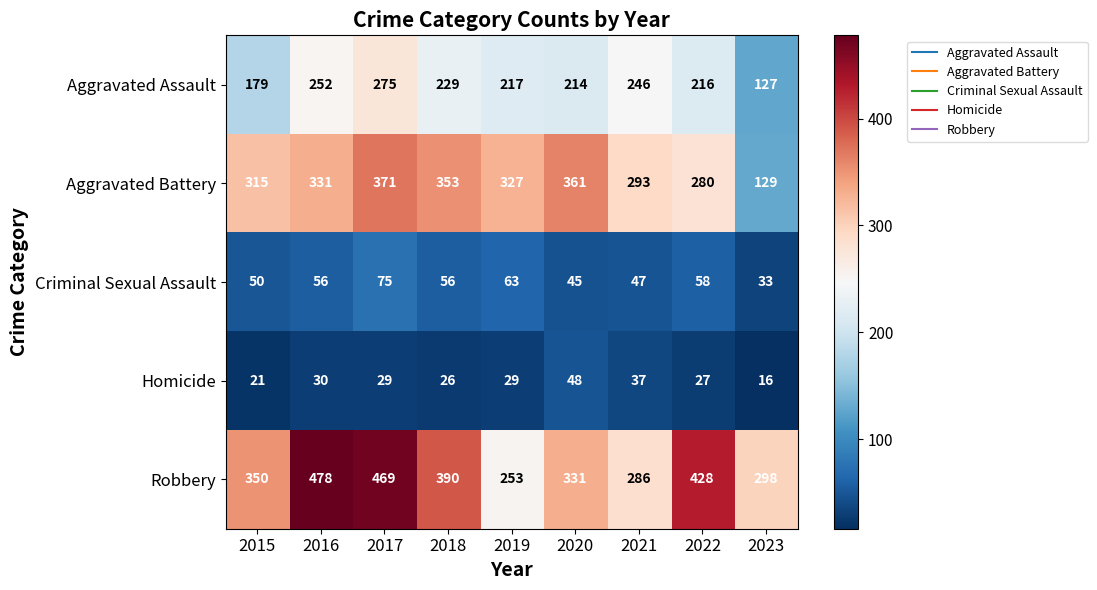

True or false: Aggravated Battery has a value of 293 at 2021.

True